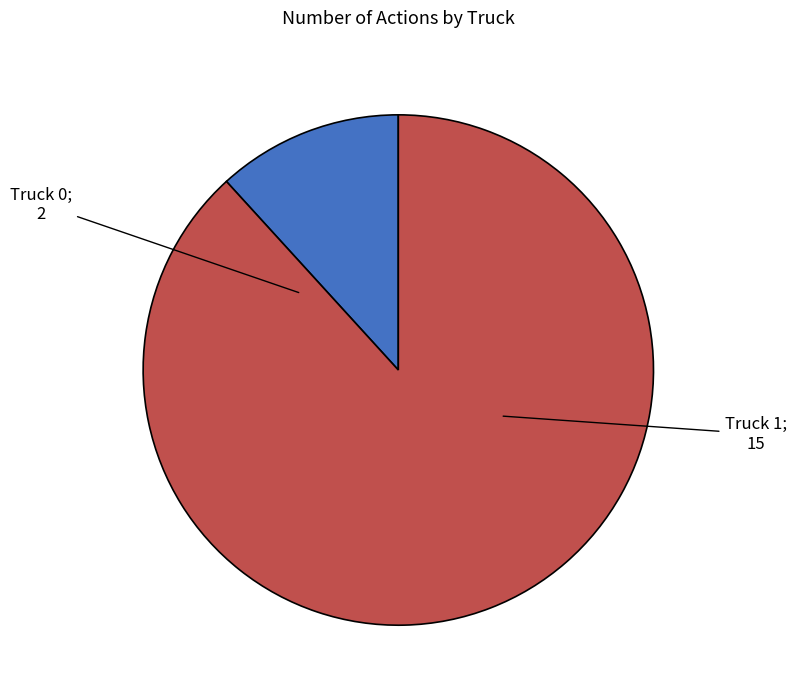

Is there any slice that represents more than half of the pie?

Yes